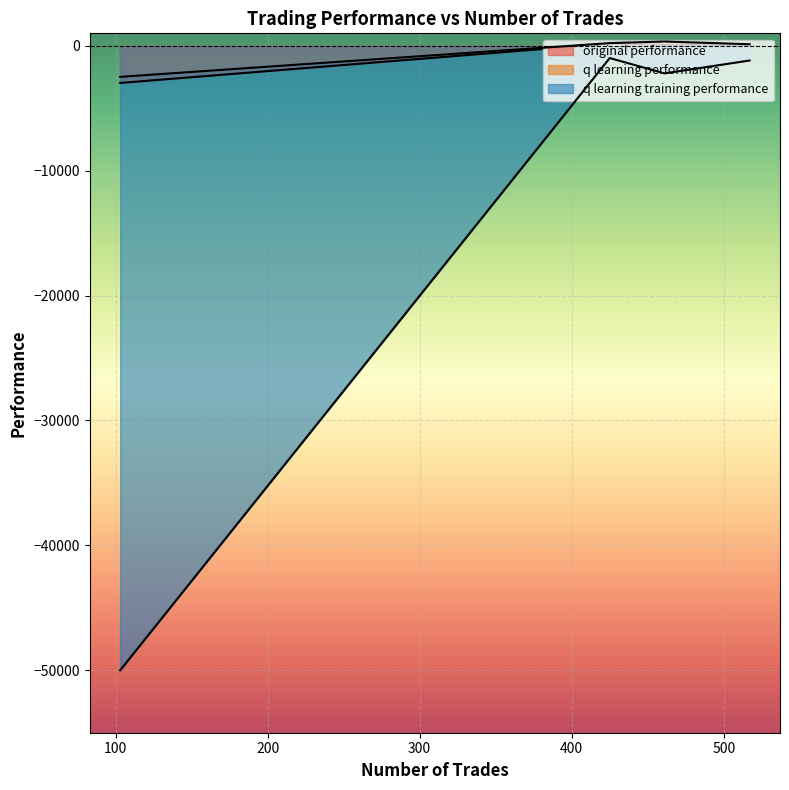

True or false: q learning training performance and original performance intersect in this chart.

False